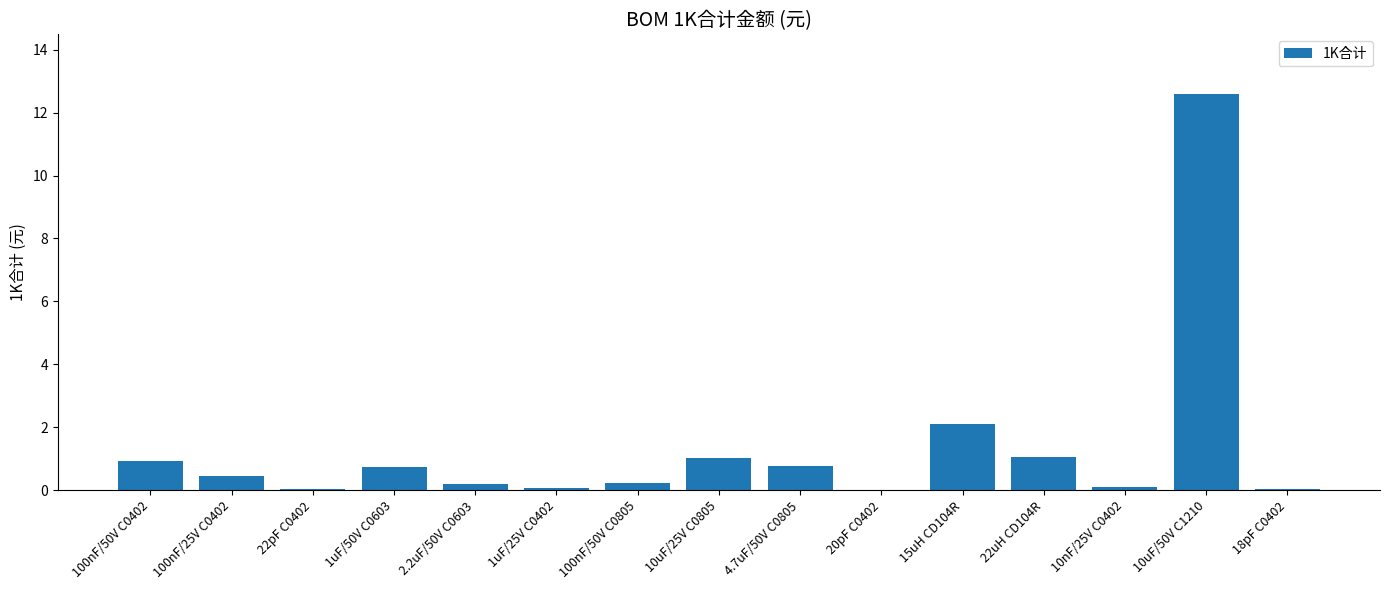

Read the value at 100nF/50V C0402.

0.9